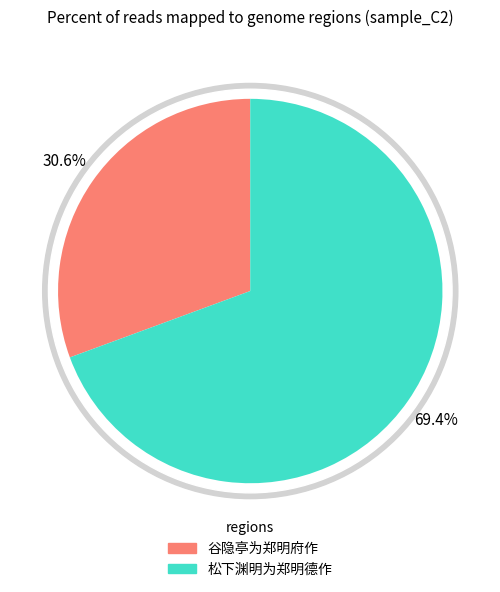

Which slice represents more than half of the pie?

松下渊明为郑明德作